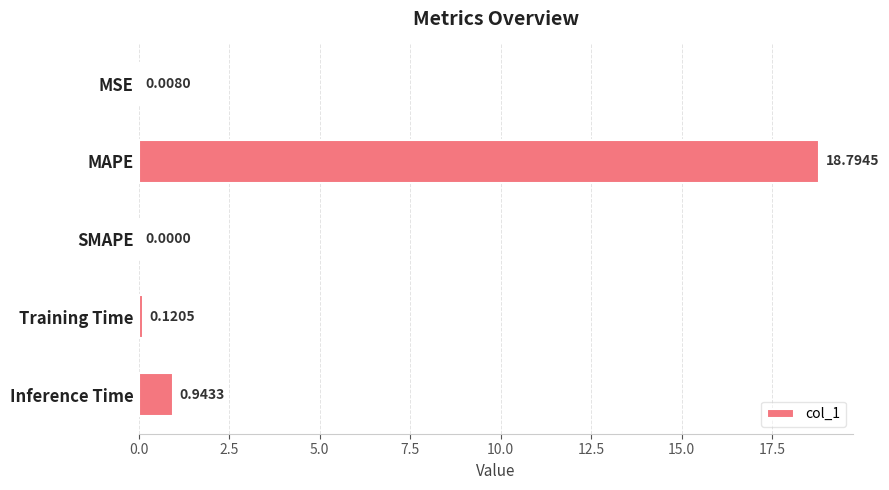

At which label is the value closest to 9?

Inference Time